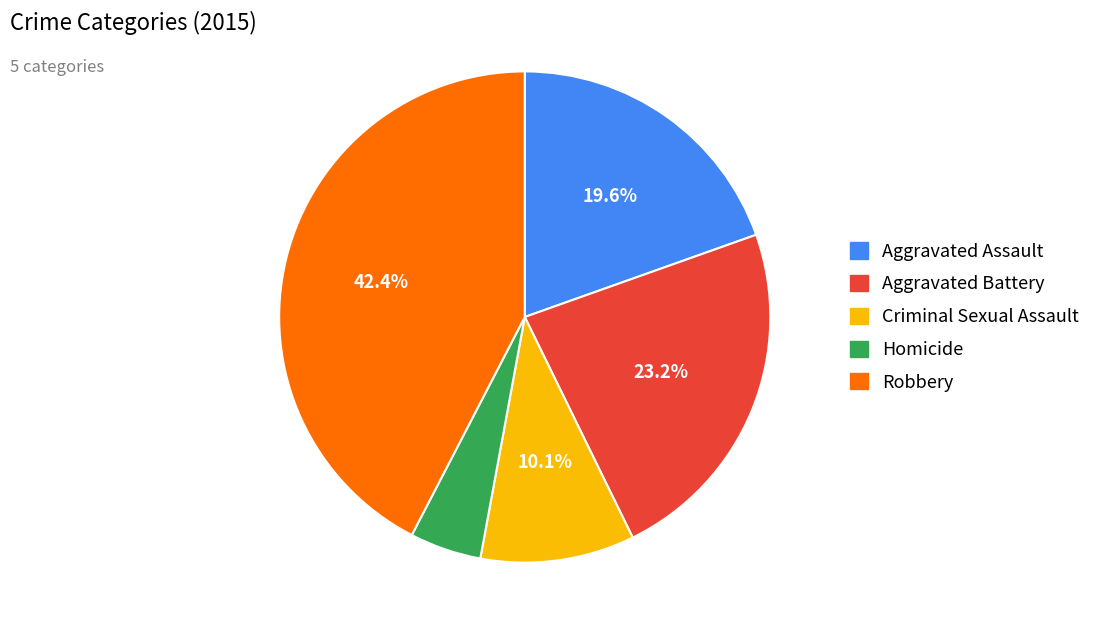

To the nearest percent, what portion does Aggravated Assault represent?

20%